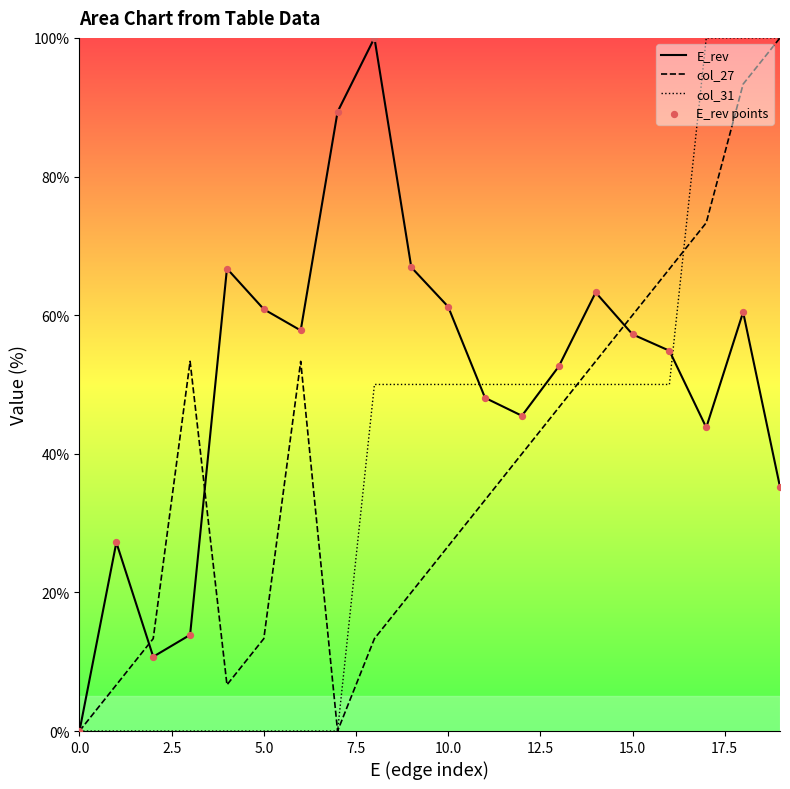

What is the maximum value shown in the chart?

100.0